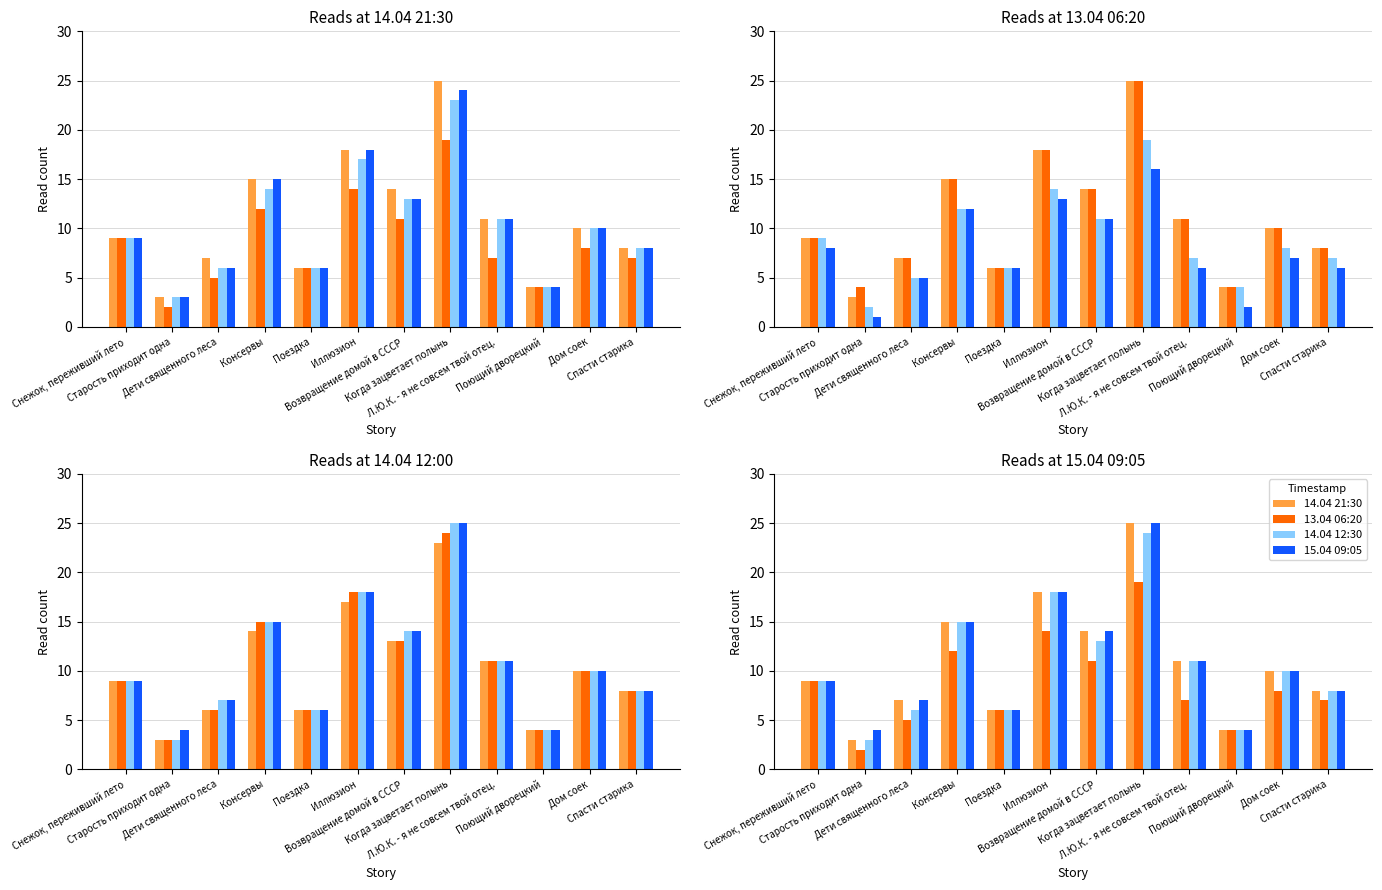

What is the sum of all 12.04 14:00 values?

93